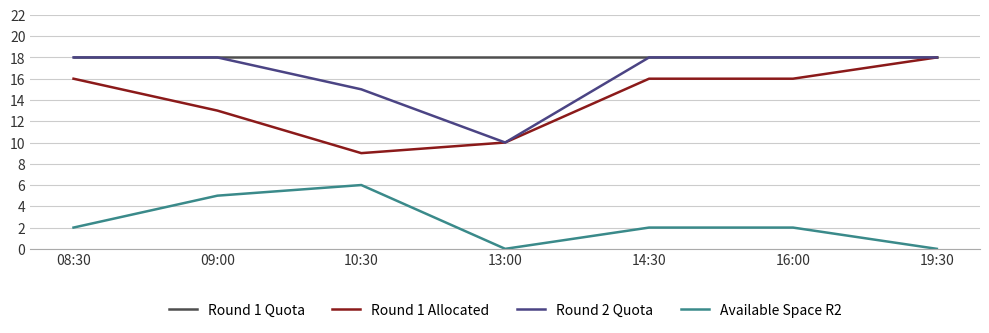

Between 10:30 and 14:30, which series saw the biggest shift?

Round 1 Allocated